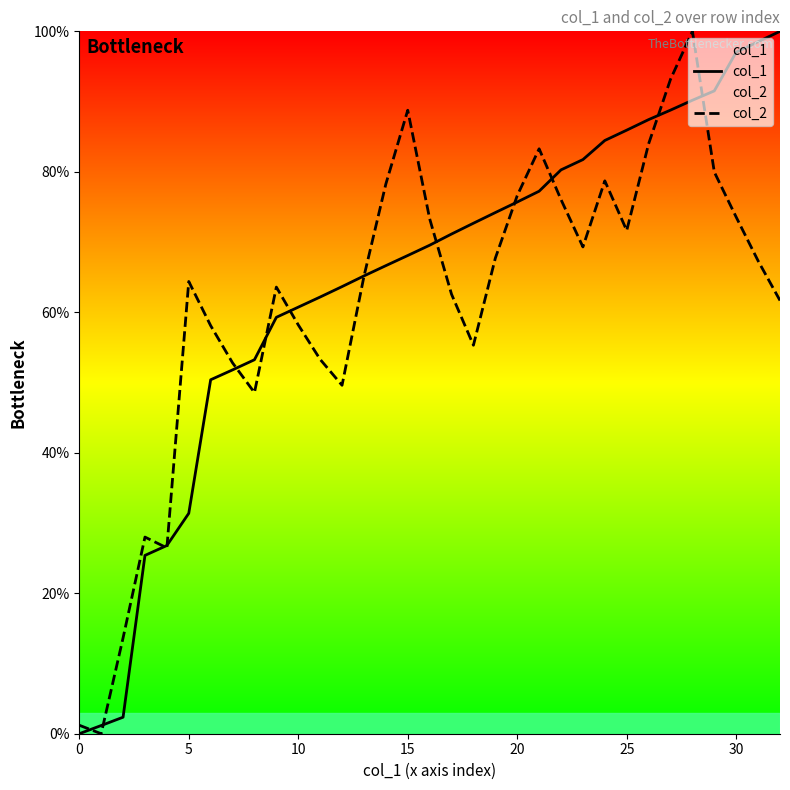

Which series has the largest range (max minus min)?

col_1